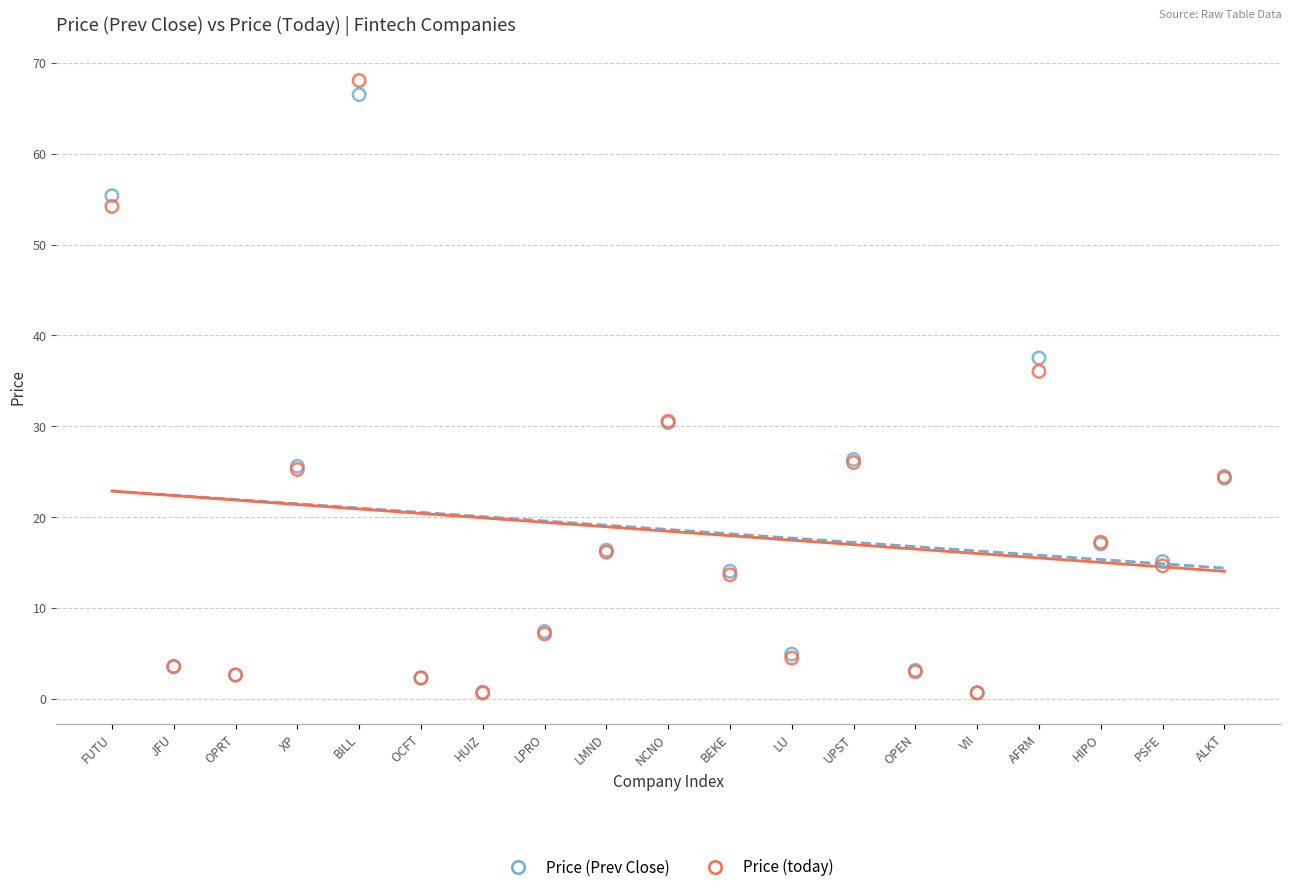

Which series has the widest spread of Y values?

Price (today)